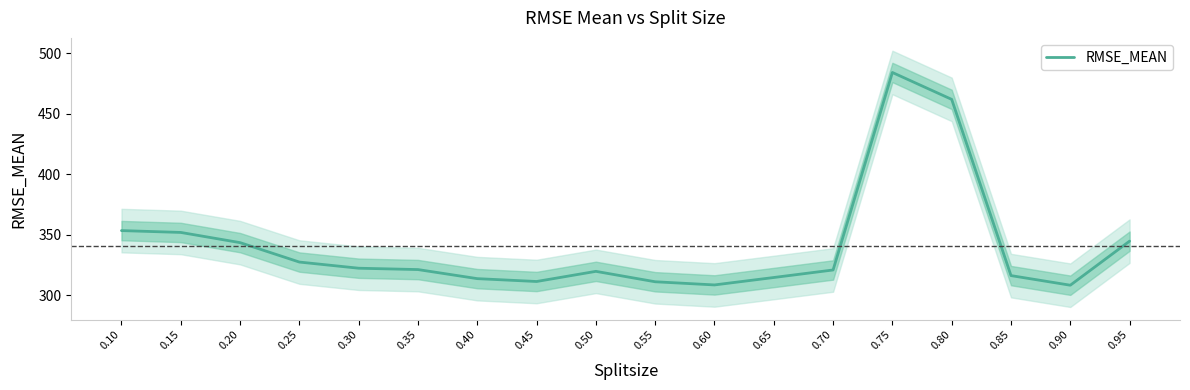

How many lines are shown in the chart?

1